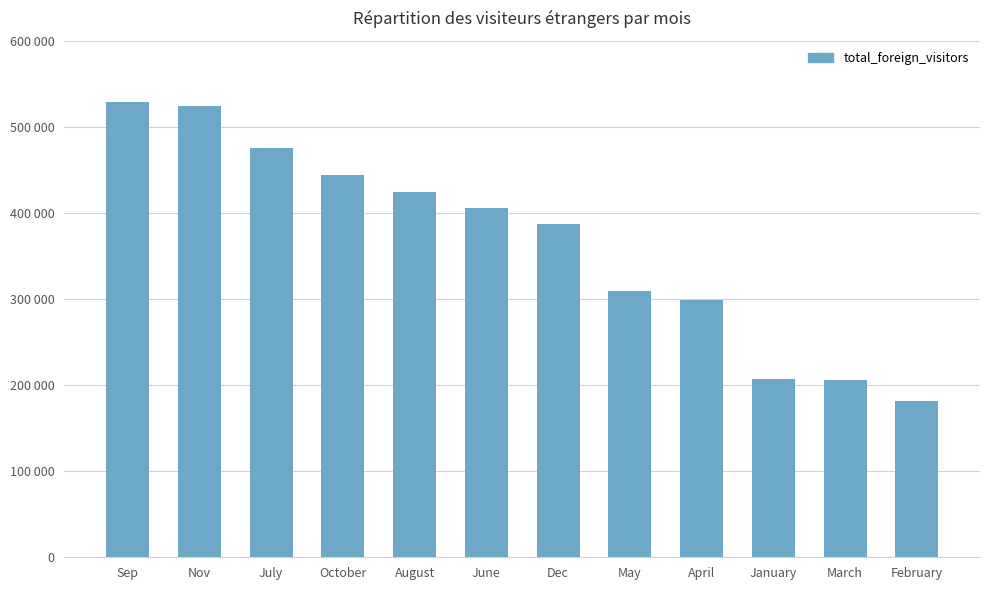

Reading left to right, list all the values displayed in this chart.

Sep=528481	Nov=523982	July=475981	October=444177	August=424859	June=405717	Dec=386855	May=309851	April=298787	January=206602	March=205855	February=181648